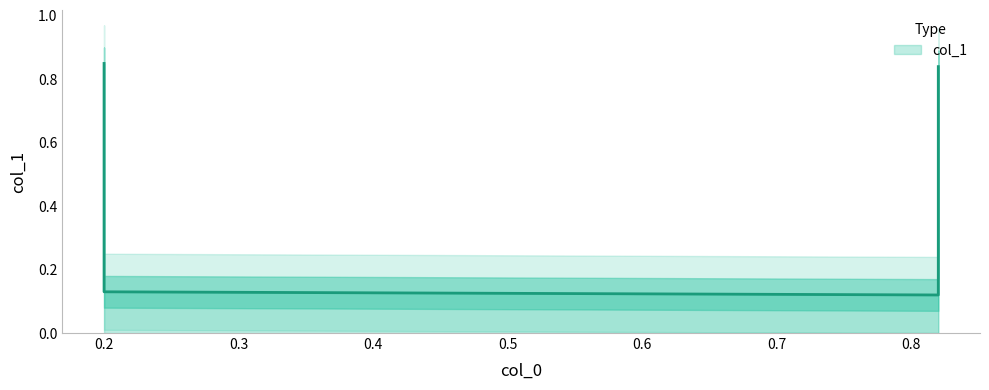

Where is the data nearest to the value 0?

0.82